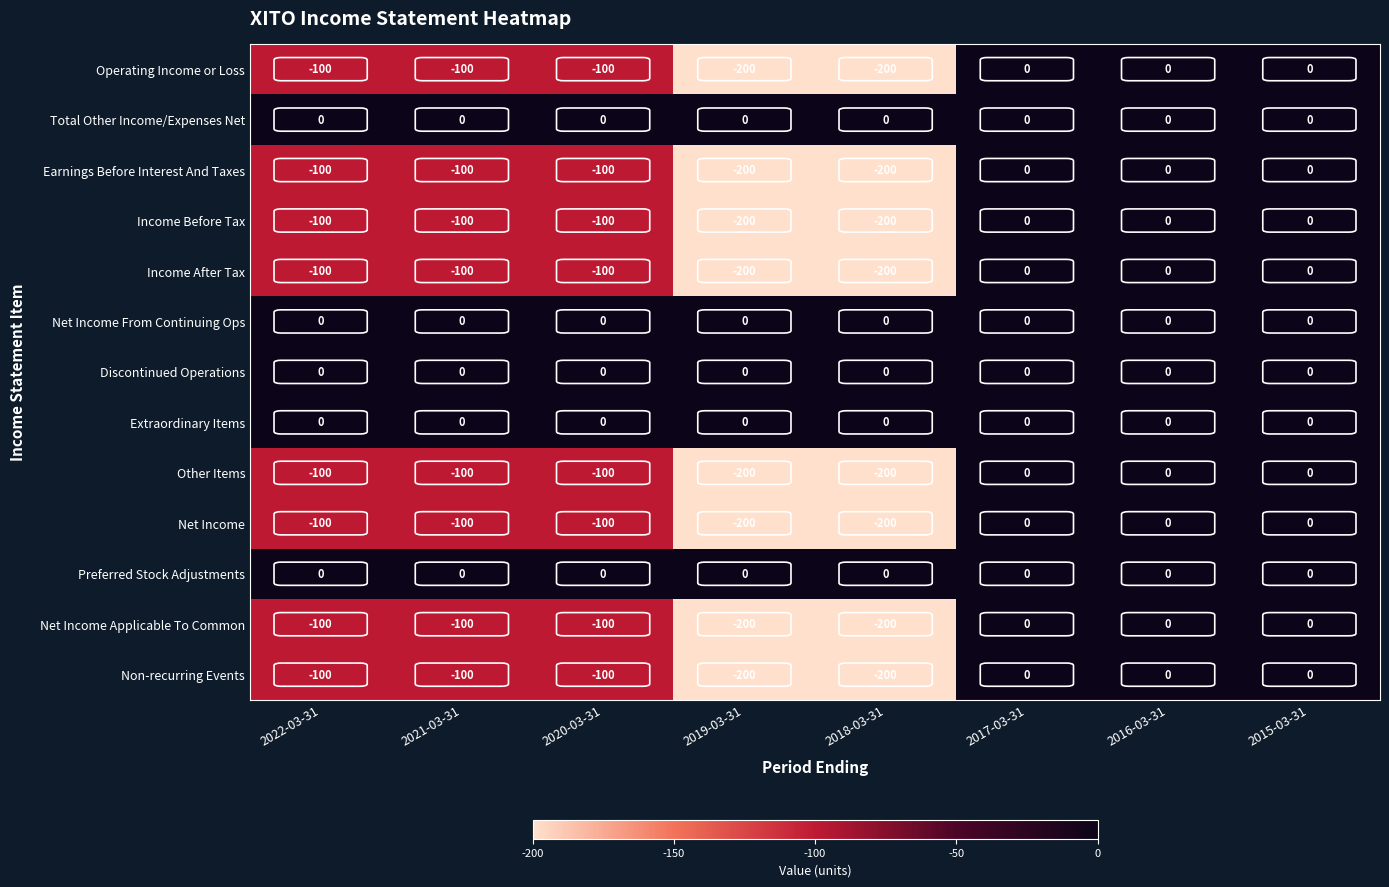

True or false: Operating Income or Loss has a value of 0 at 2015-03-31.

True